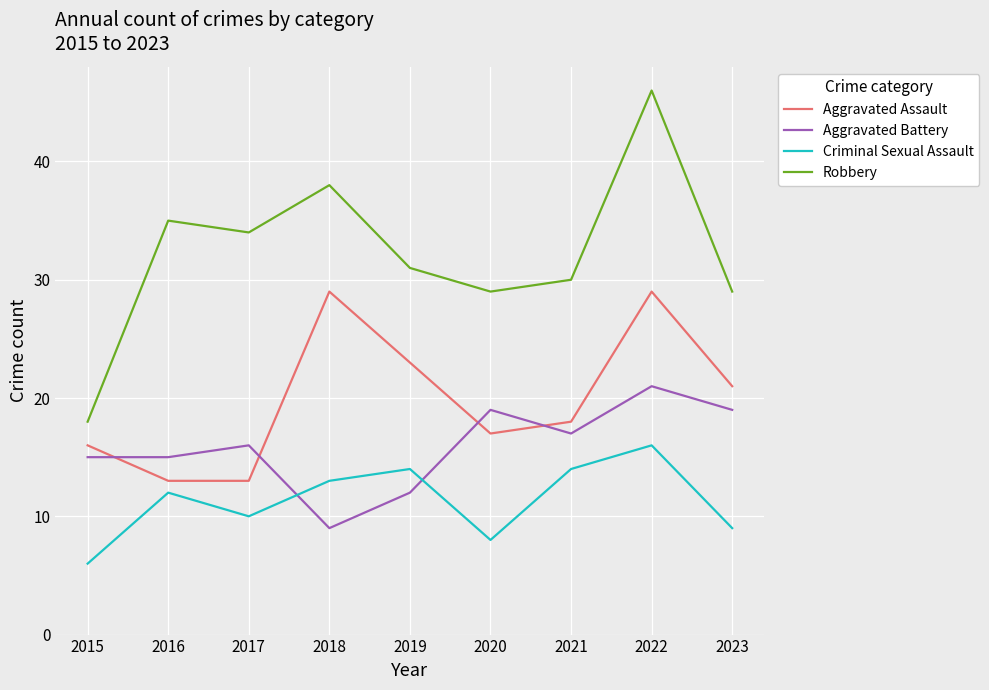

Is the value of Criminal Sexual Assault at 2018 greater than the value of Robbery at 2021?

No